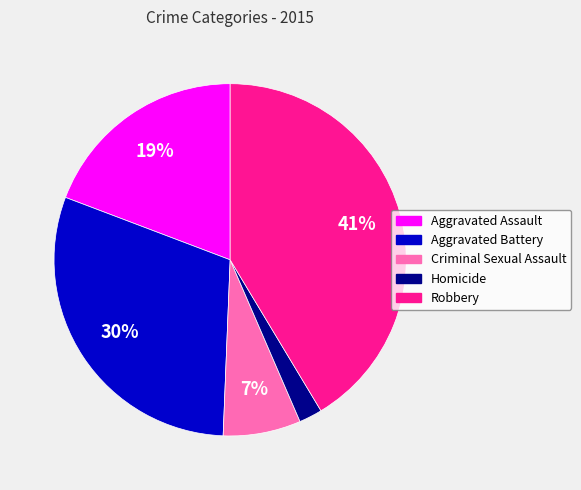

To the nearest percent, what is the average slice percentage?

20%